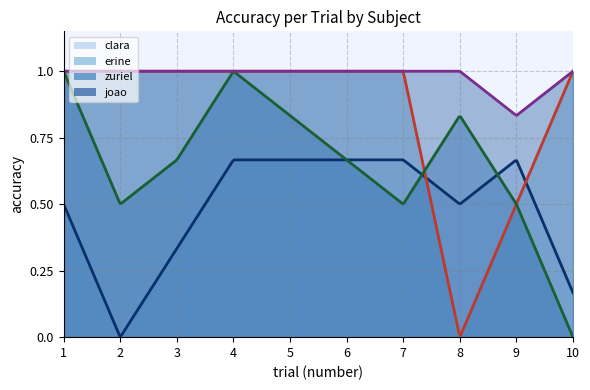

Is it true that clara equals 0.2 at 9?

False